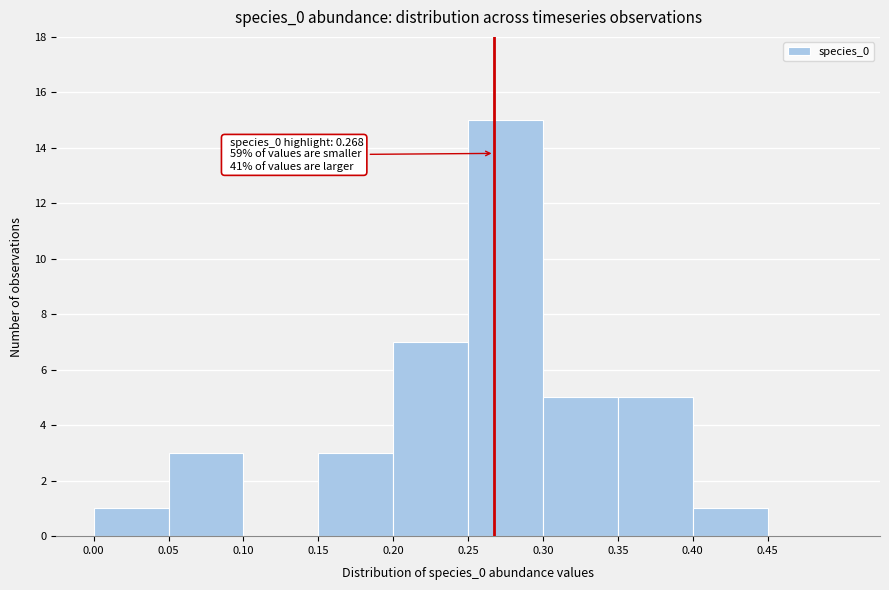

Which range on the x-axis has the tallest bar?

0.25 to 0.30